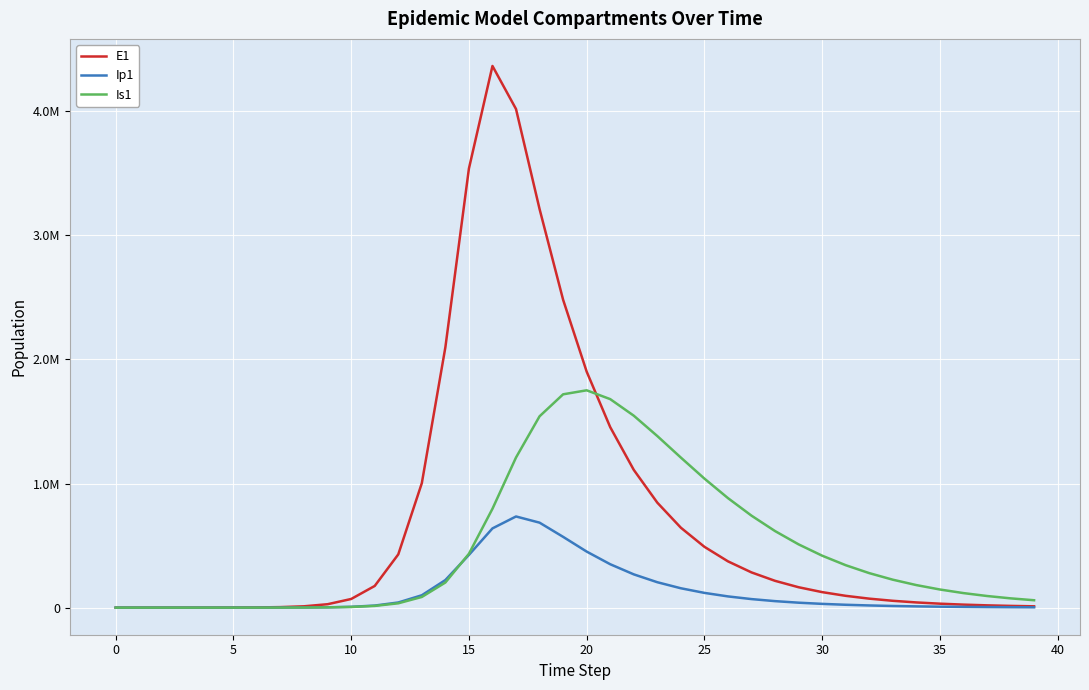

Where is the first local maximum for E1?

16